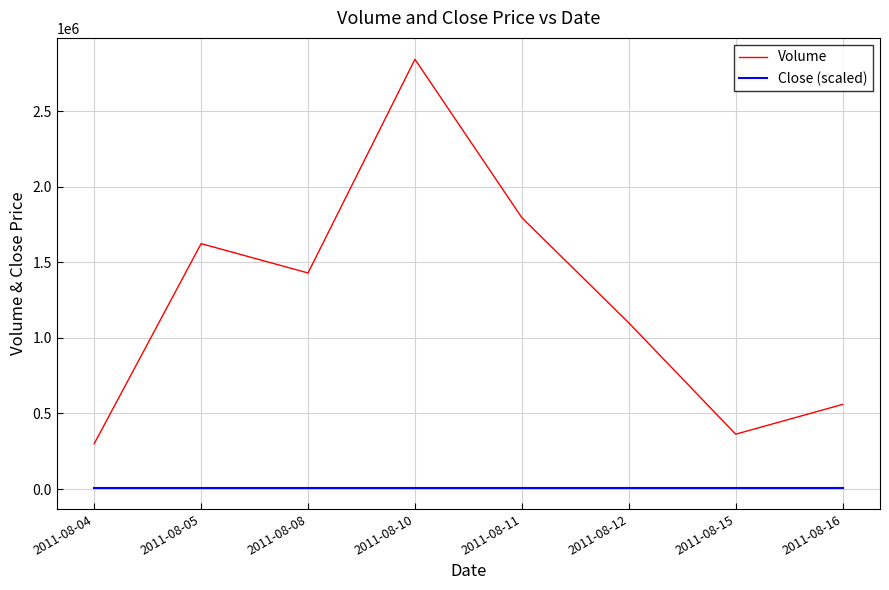

Reading left to right, extract all data points from this chart.

Volume: 2011-08-04=300000	2011-08-05=1624000	2011-08-08=1430000	2011-08-10=2844000	2011-08-11=1796000	2011-08-12=1100000	2011-08-15=363000	2011-08-16=560000
Close (scaled): 2011-08-04=10000	2011-08-05=10000	2011-08-08=10000	2011-08-10=10000	2011-08-11=10000	2011-08-12=10000	2011-08-15=10000	2011-08-16=10000